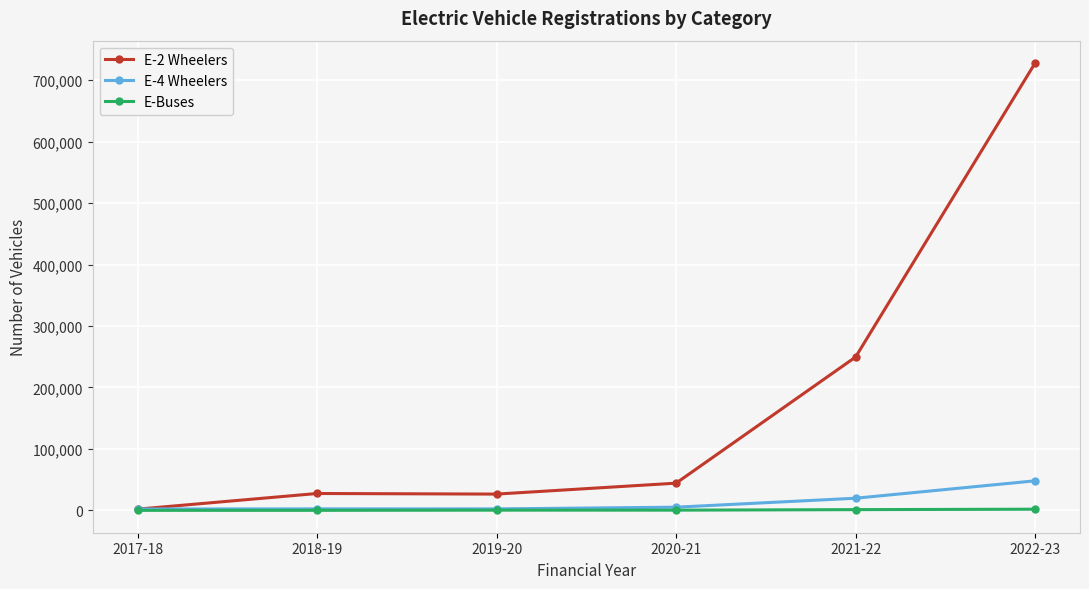

What are all the series names shown in the legend?

E-2 Wheelers, E-4 Wheelers, E-Buses